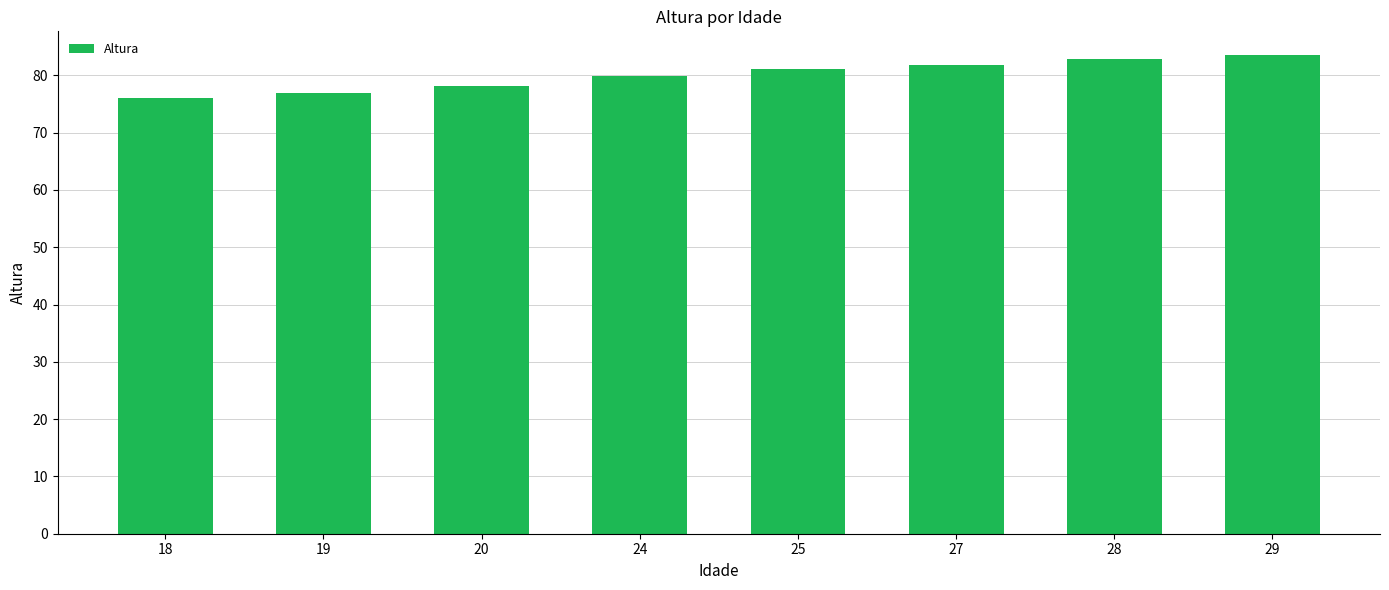

The value at 19 is 100.2. True or false?

False